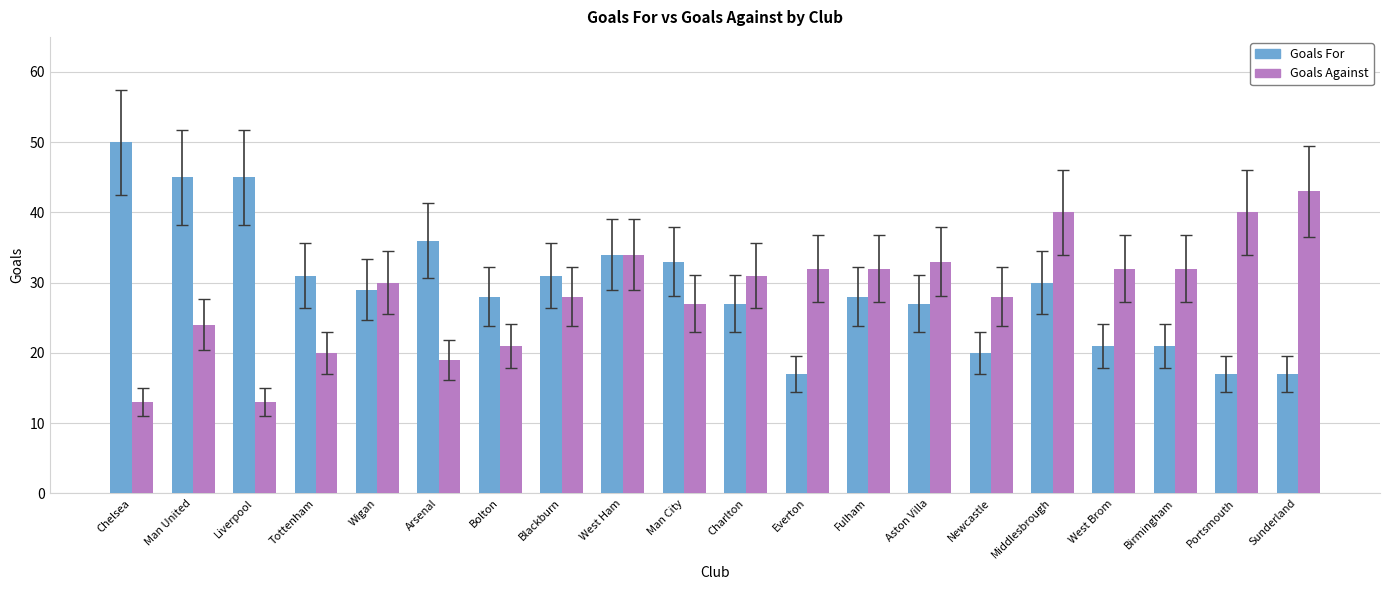

Which category has the highest value in the Goals Against series?

Sunderland